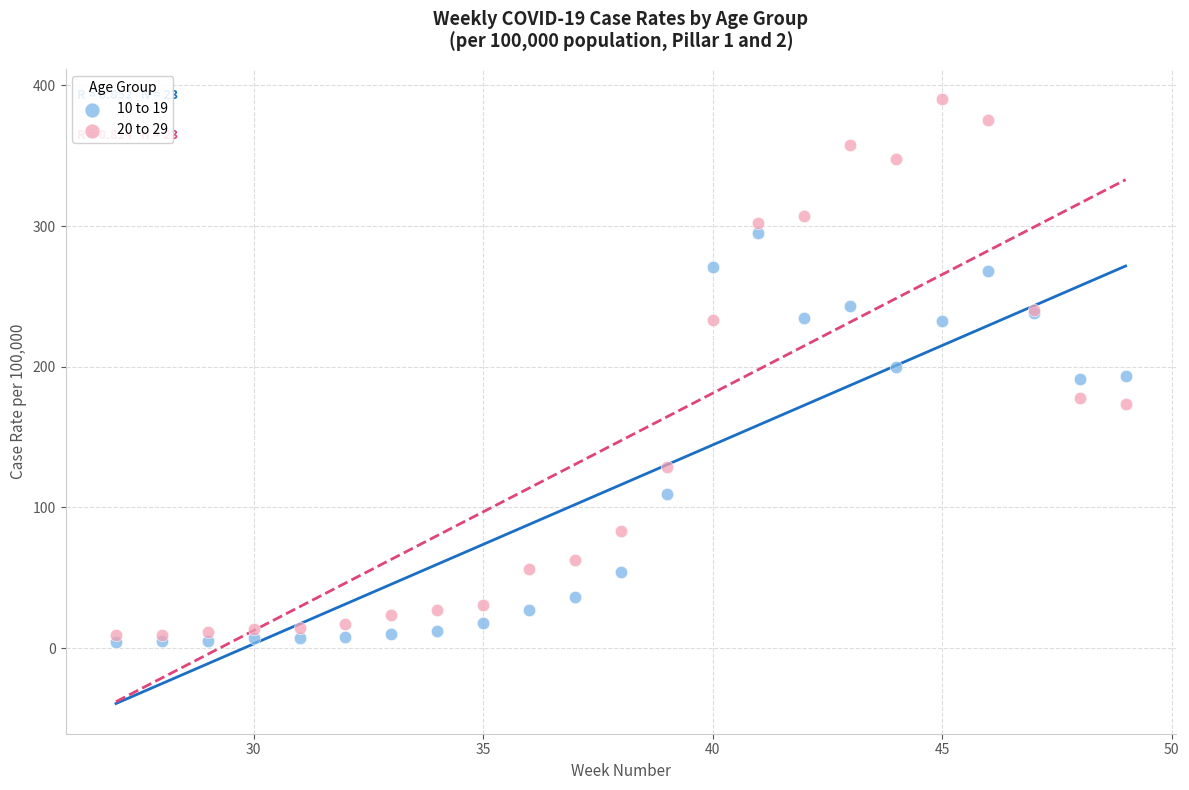

Which series contains the highest Y value?

20 to 29